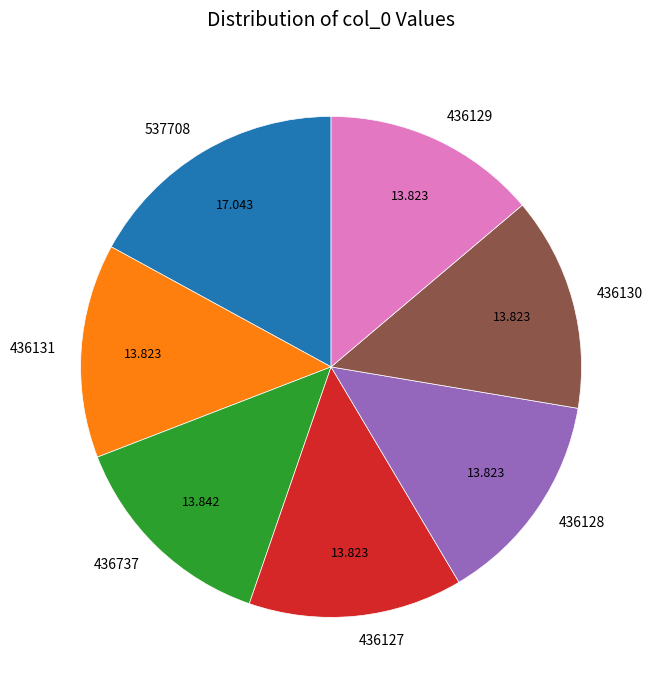

Do 537708 and 436737 together represent more than half of the pie?

No